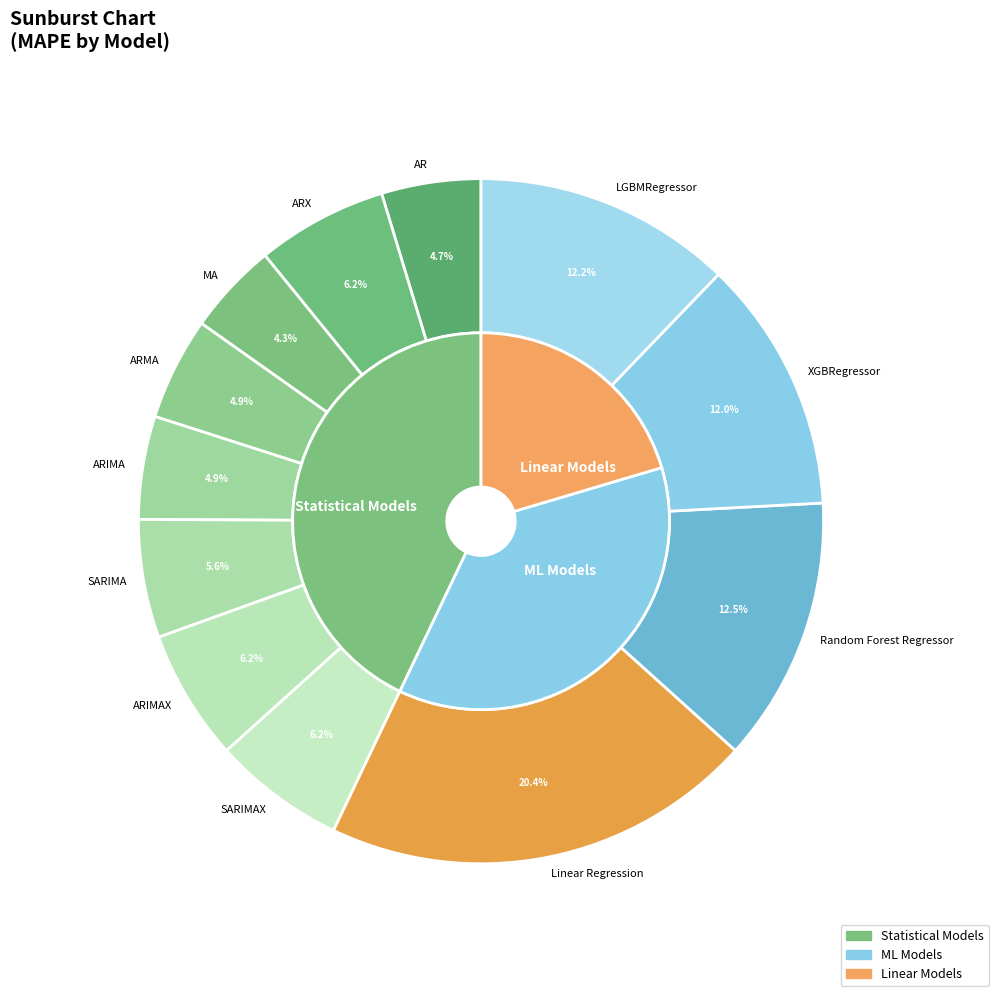

How many slices are in this pie chart?

12